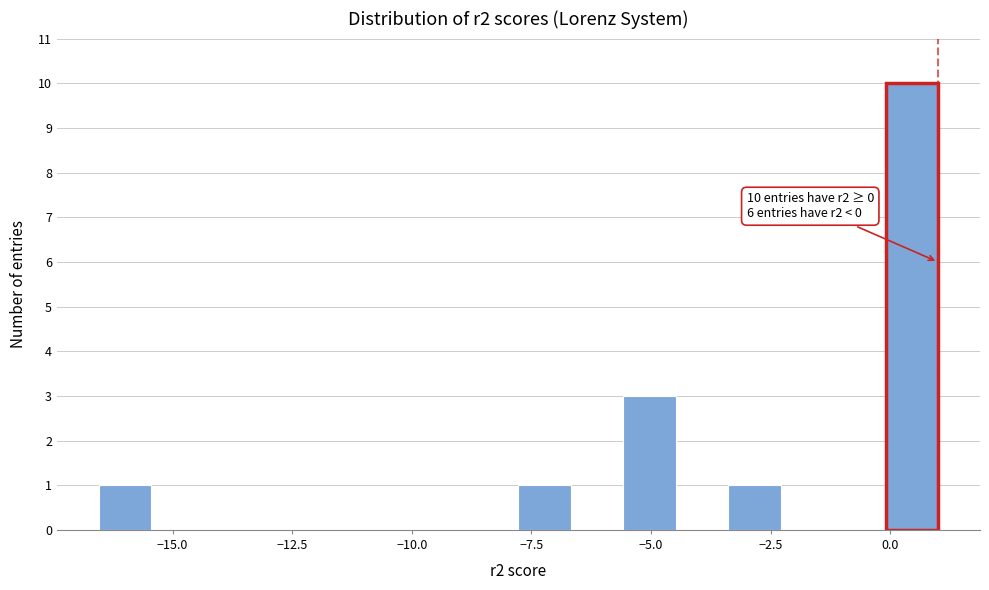

Read against the x-axis, roughly where is the centre of the tallest bar?

0.5